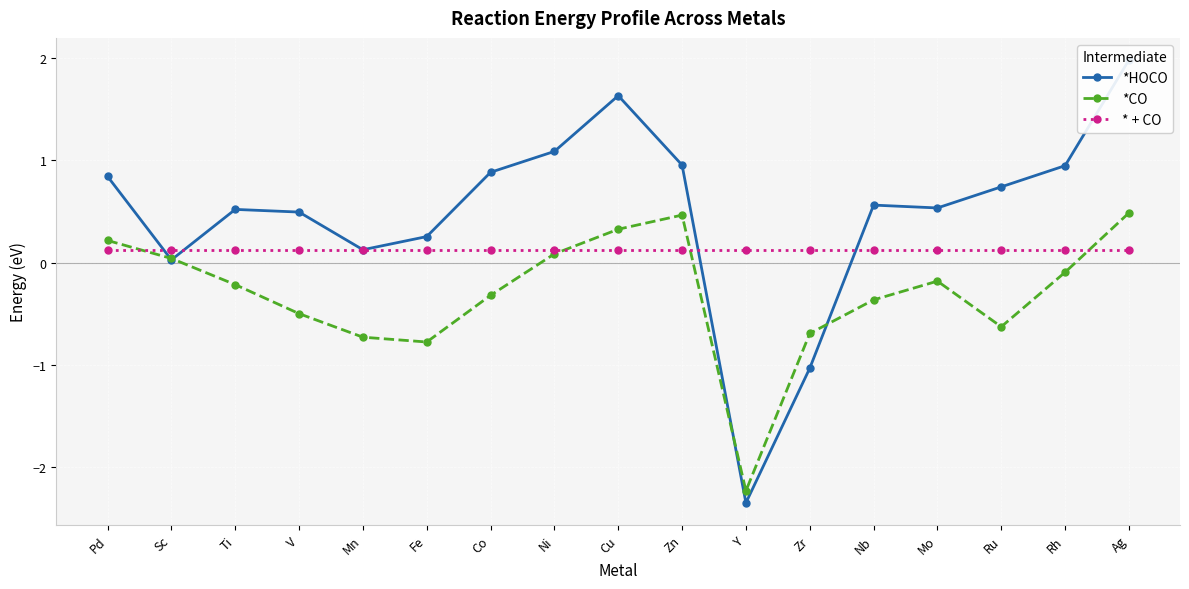

What is the minimum value shown in the chart?

-2.4